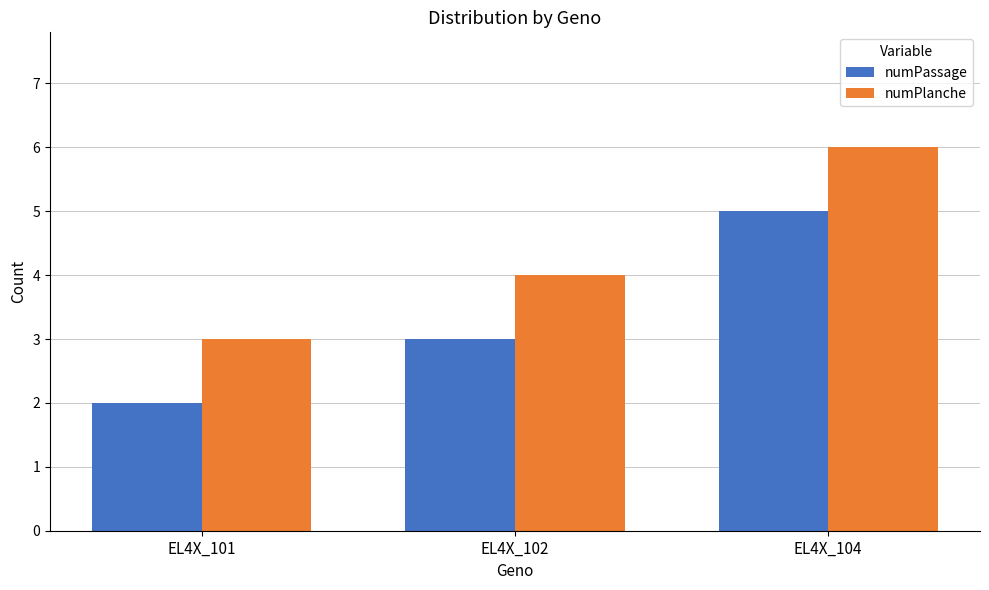

Reading left to right, list all the values displayed in this chart.

numPassage: 2	3	5
numPlanche: 3	4	6